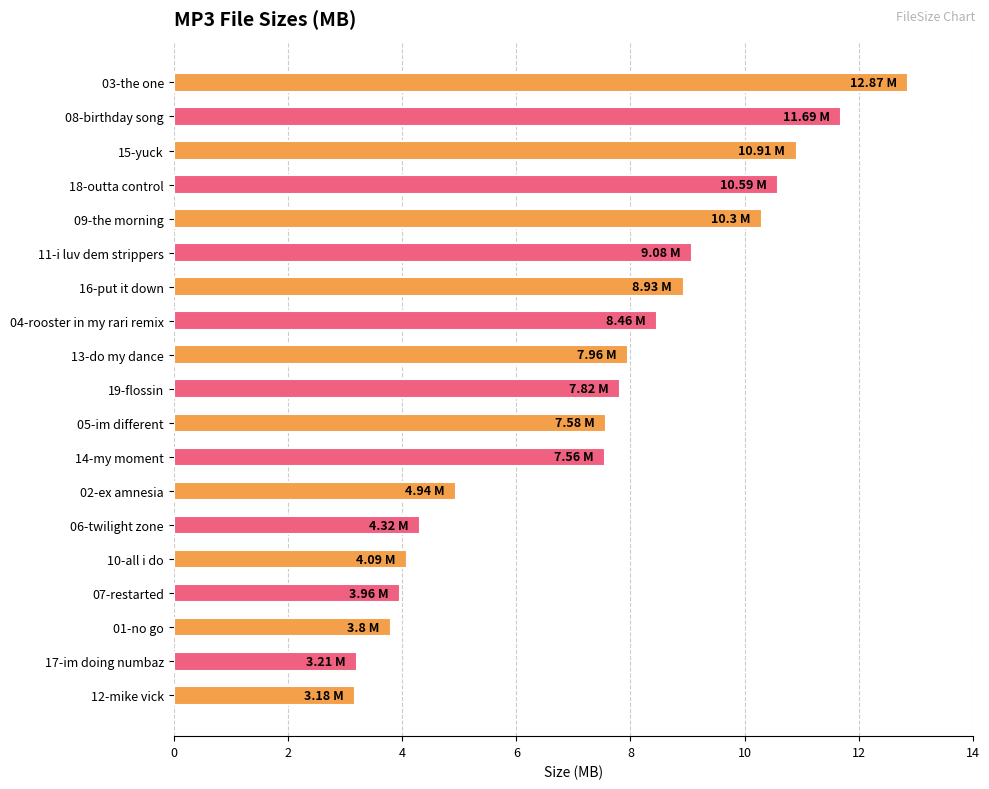

What is the difference between the maximum and minimum values?

9.7